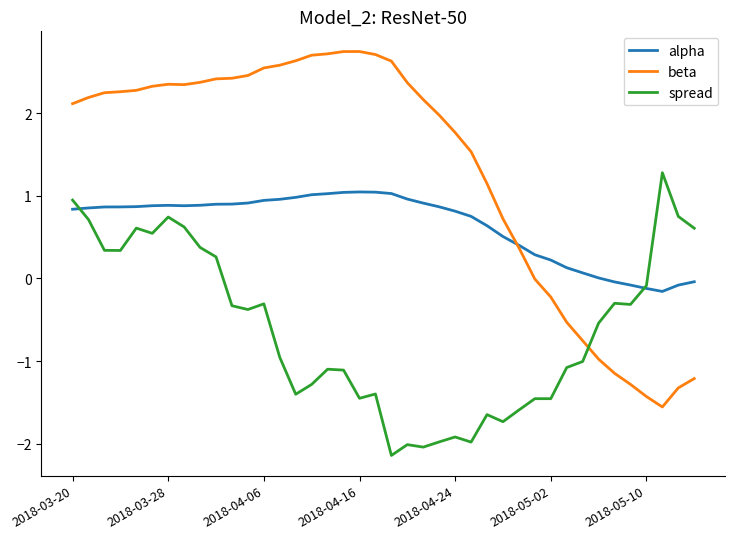

How many categories are shown in the chart?

40